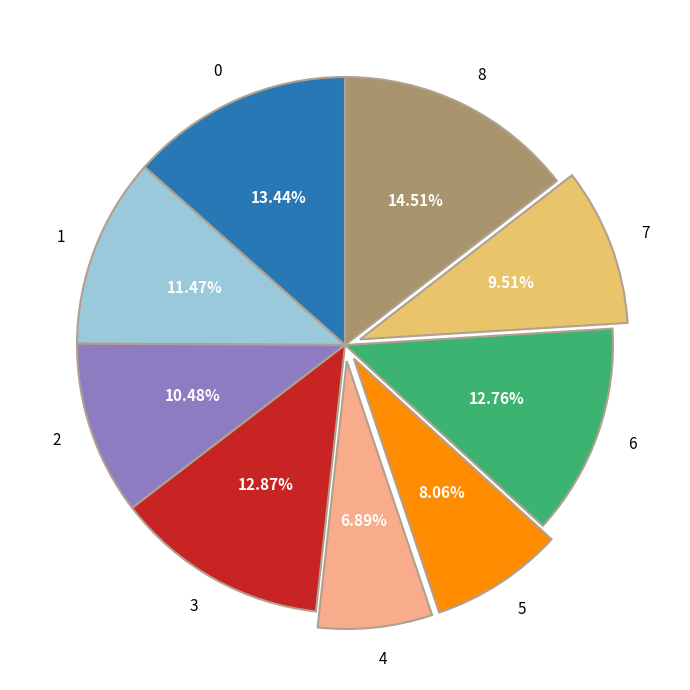

The 4 slice represents 19% of the pie. True or false?

False